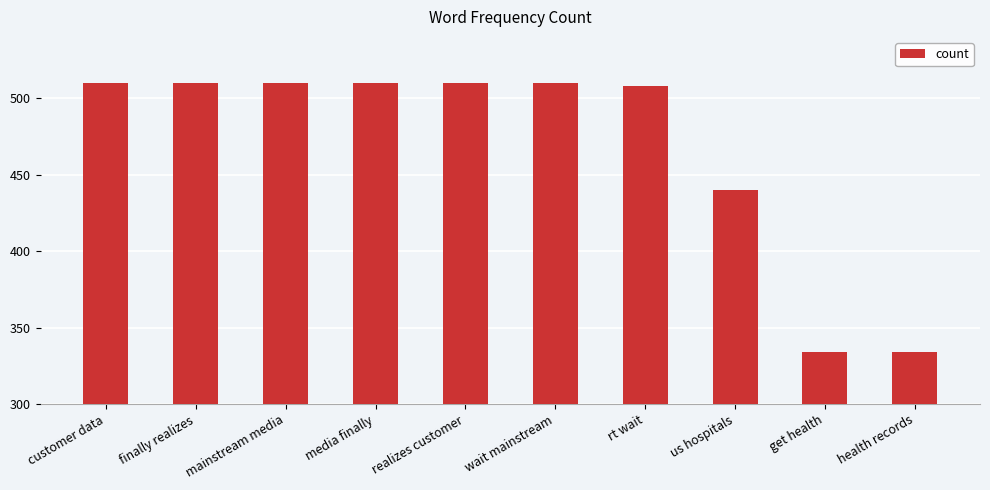

What is the sum of the values at get health and rt wait?

842